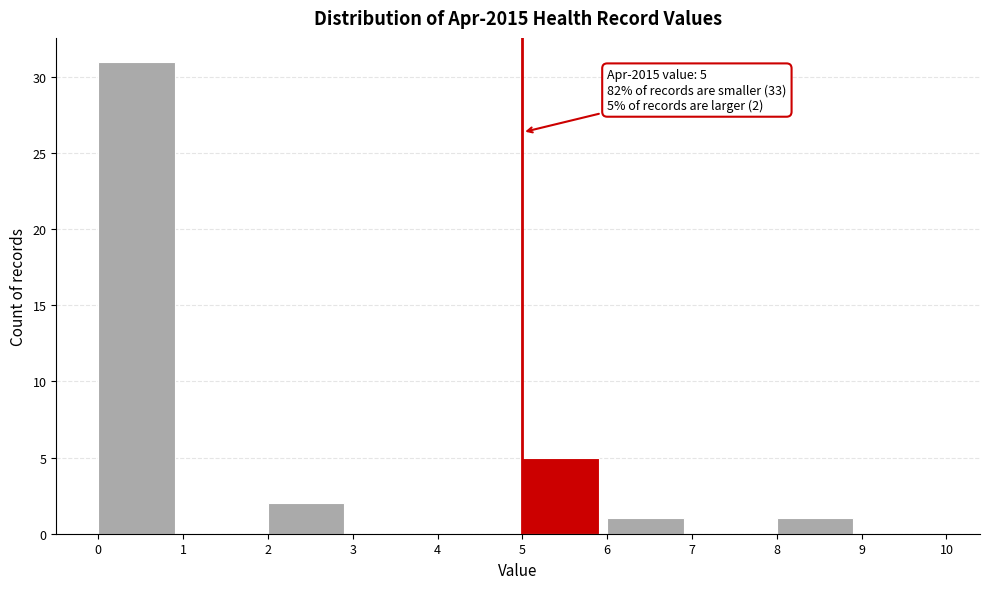

Which range on the x-axis has the tallest bar?

0 to 1